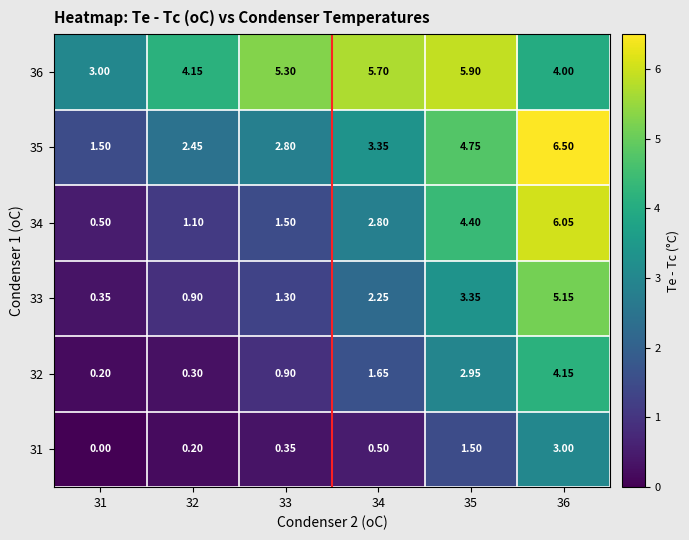

Is the value of 31 at 35 greater than the value of 32 at 33?

Yes